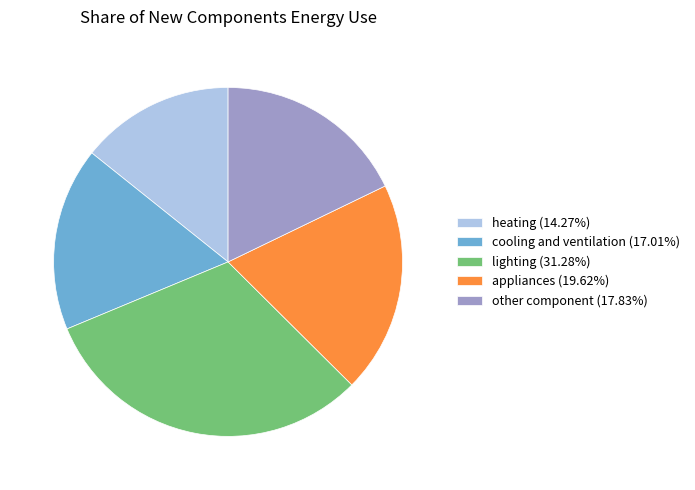

How many segments does this pie chart have?

5